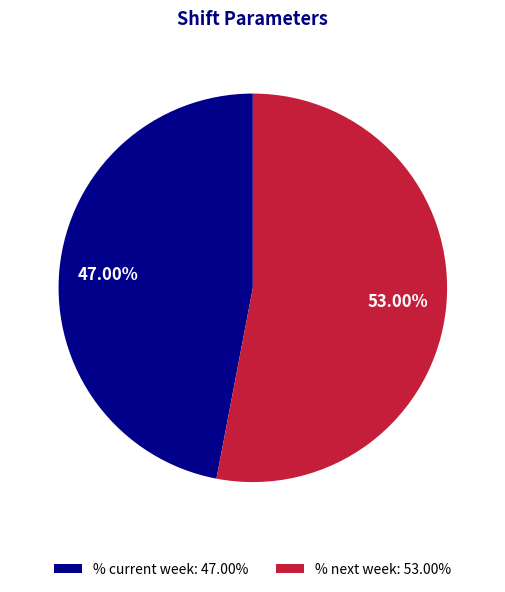

Combined, what portion of the pie is % current week and % next week?

100.0%